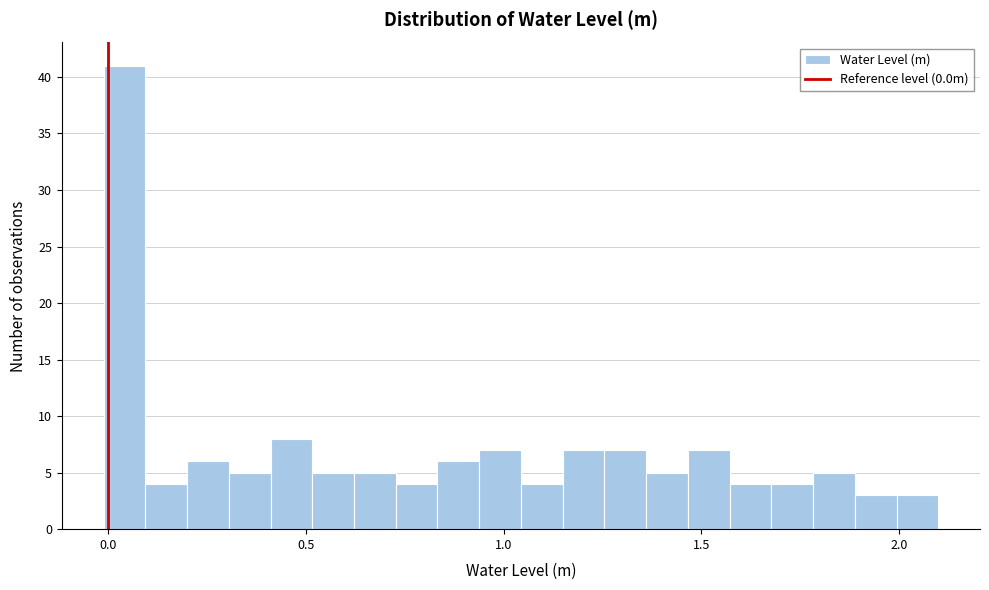

Read against the x-axis, roughly where is the centre of the tallest bar?

0.05